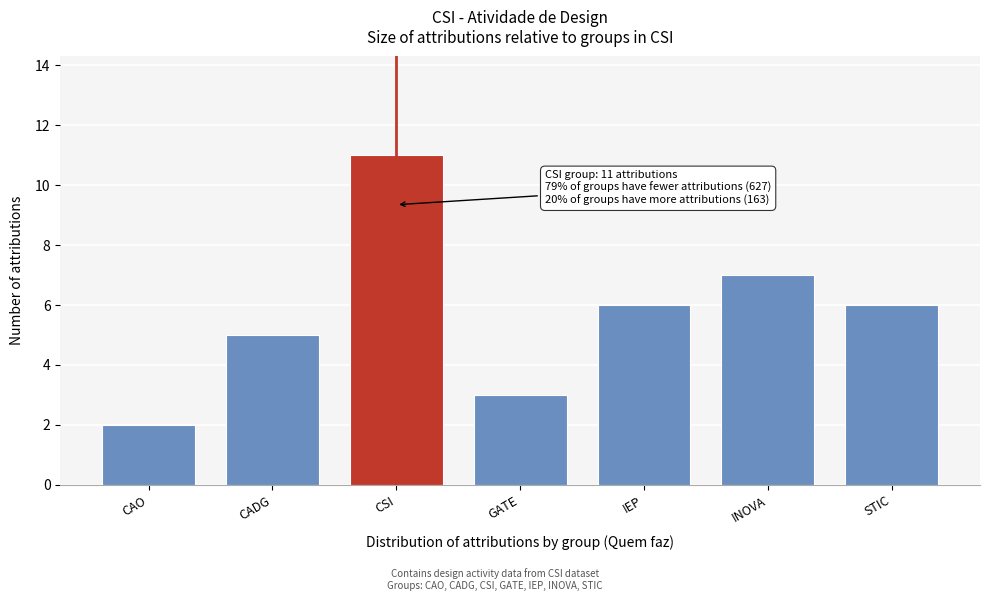

Reading left to right, list all the values displayed in this chart.

CAO=2	CADG=5	CSI=11	GATE=3	IEP=6	INOVA=7	STIC=6